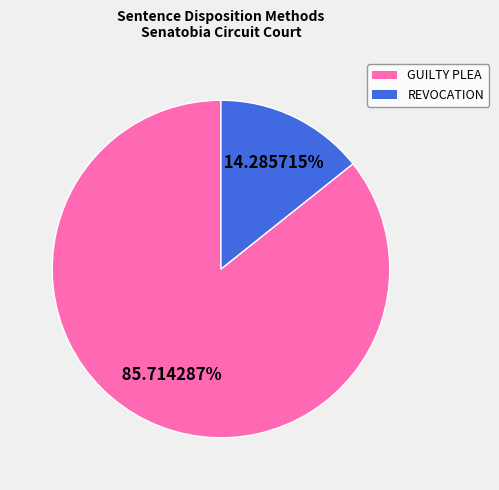

Is there any slice that represents more than half of the pie?

Yes